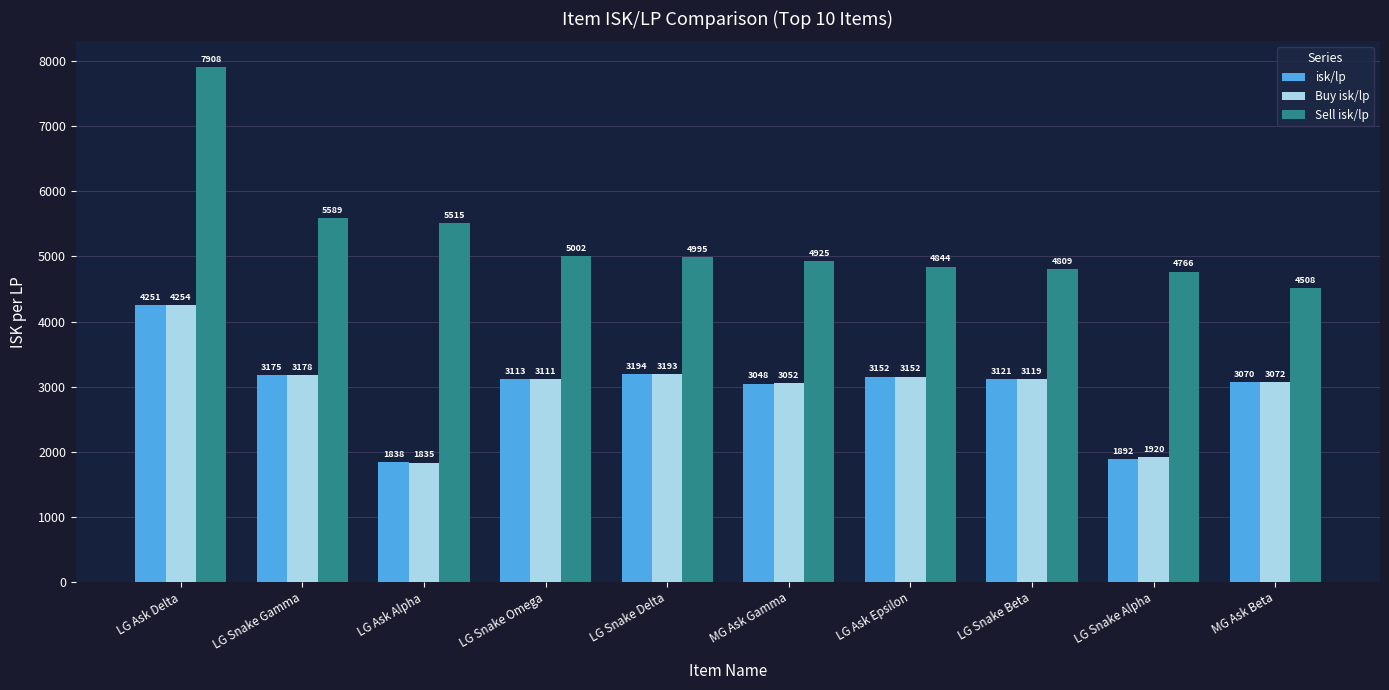

What is the total value across all series at MG Ask Beta?

10649.5